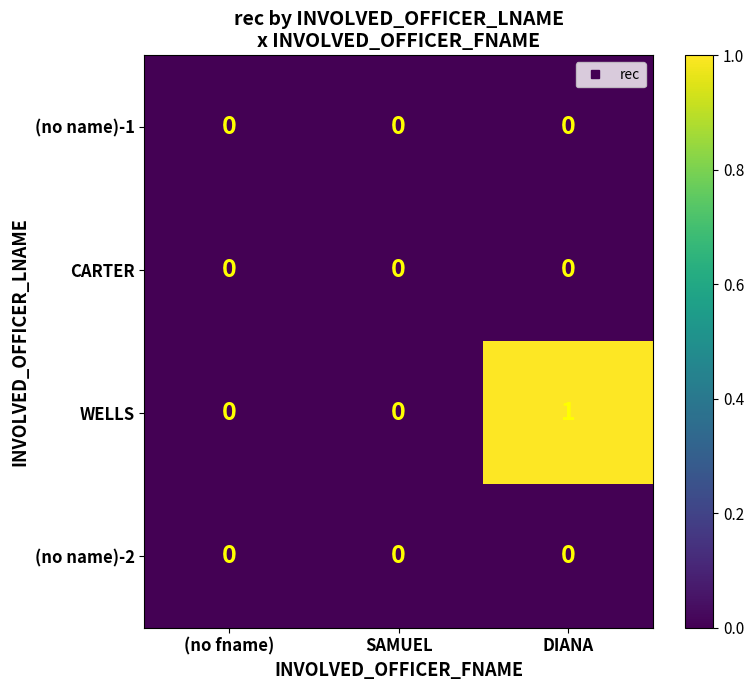

Which series has the widest spread of values?

WELLS